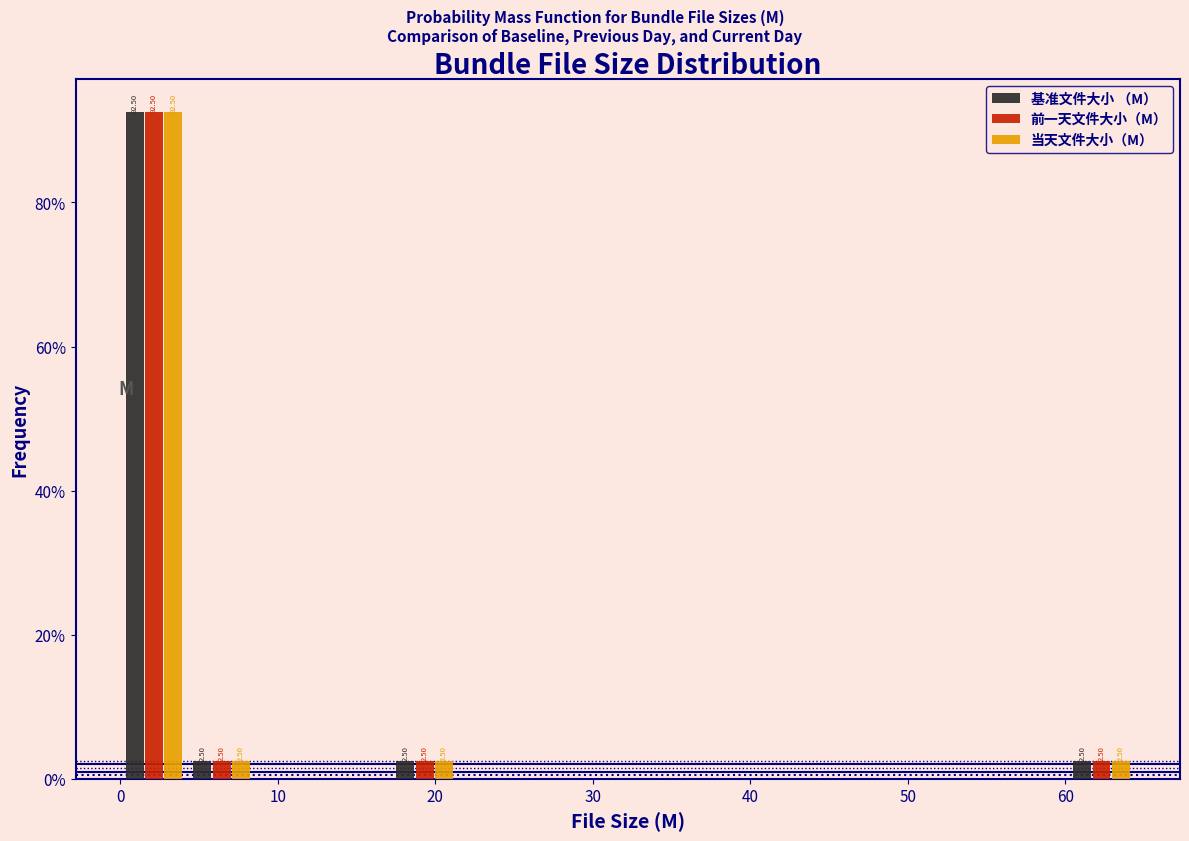

In the 前一天文件大小（M） series, which range on the x-axis has the tallest bar?

0 to 4